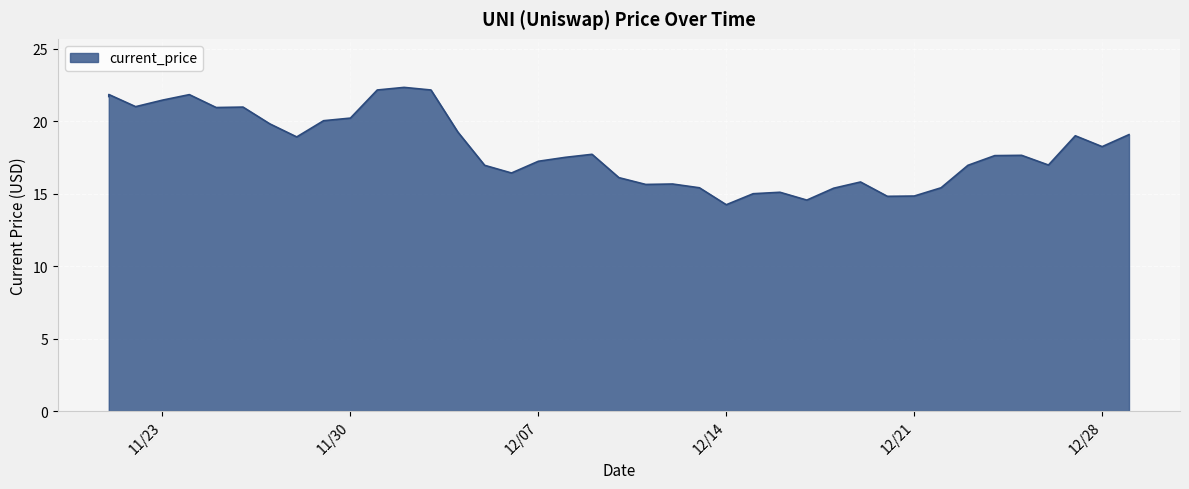

The value at 11/26/2021 is 21.0. True or false?

True